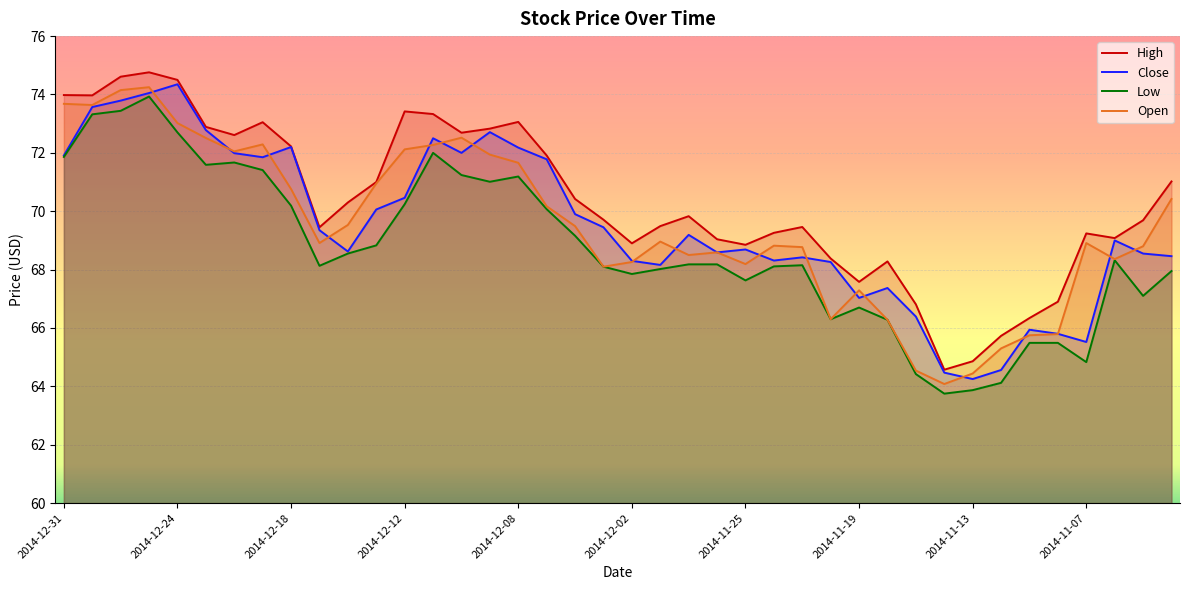

What position from the left is 2014-11-07?

37